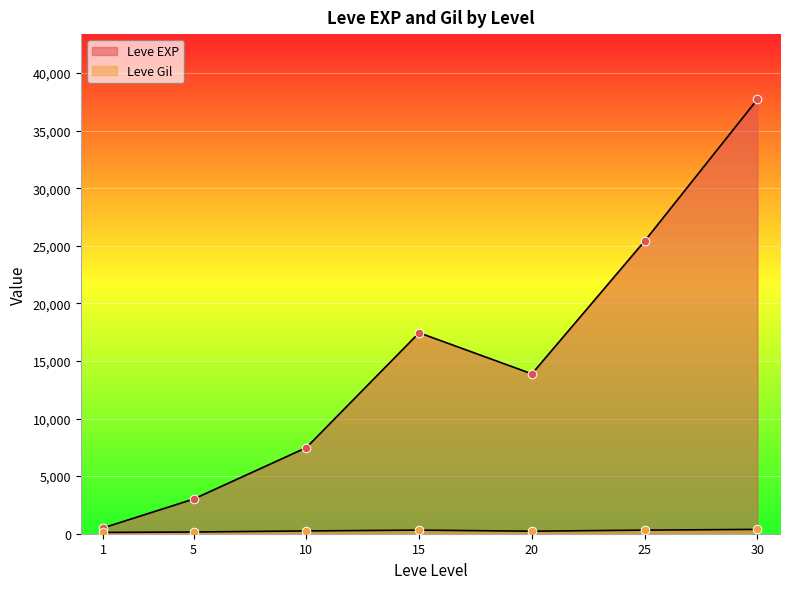

Which series has the largest Y range (max minus min)?

Leve EXP